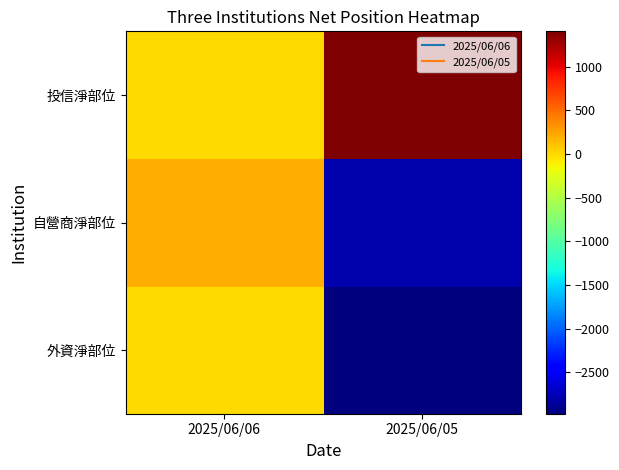

Reading left to right, extract all data points from this chart.

外資淨部位: 2025/06/06=0	2025/06/05=-2975
自營商淨部位: 2025/06/06=191	2025/06/05=-2795
投信淨部位: 2025/06/06=0	2025/06/05=1404